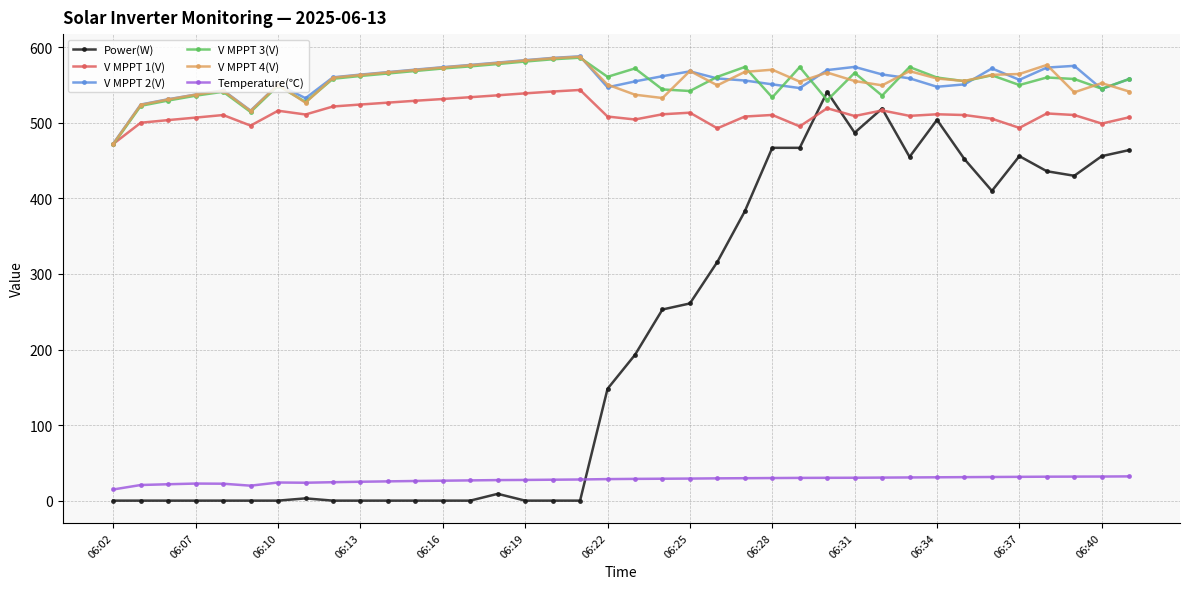

True or false: V MPPT 4(V) and Temperature(℃) cross at least once.

False